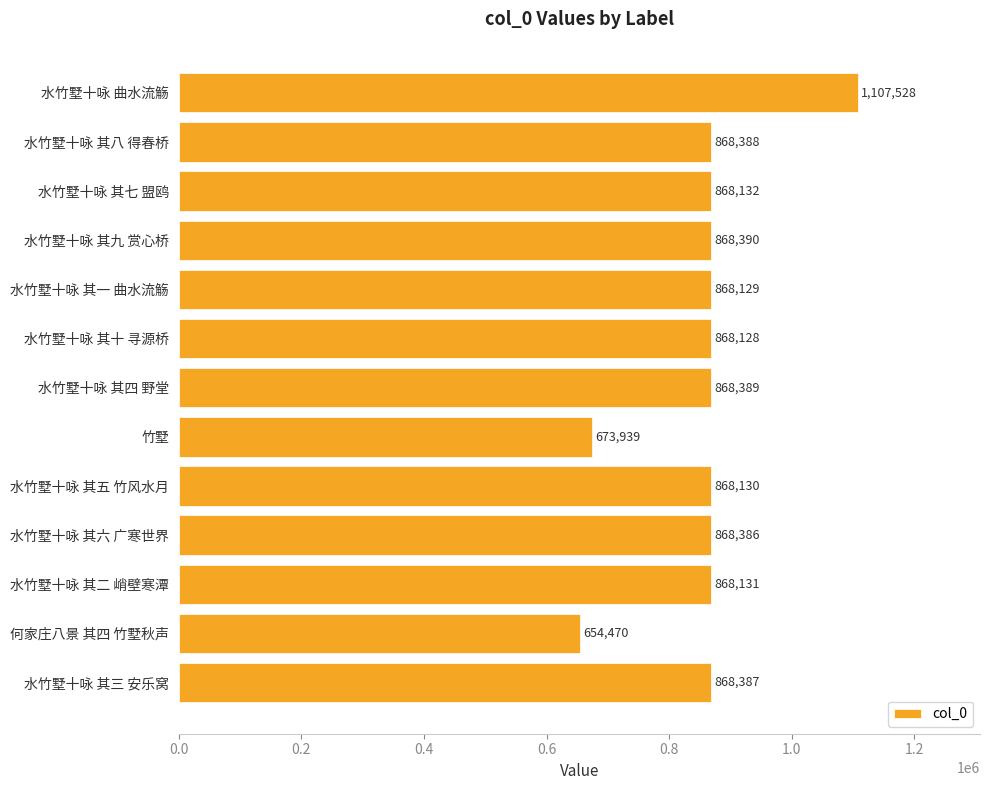

What is the sum of all values?

11118527